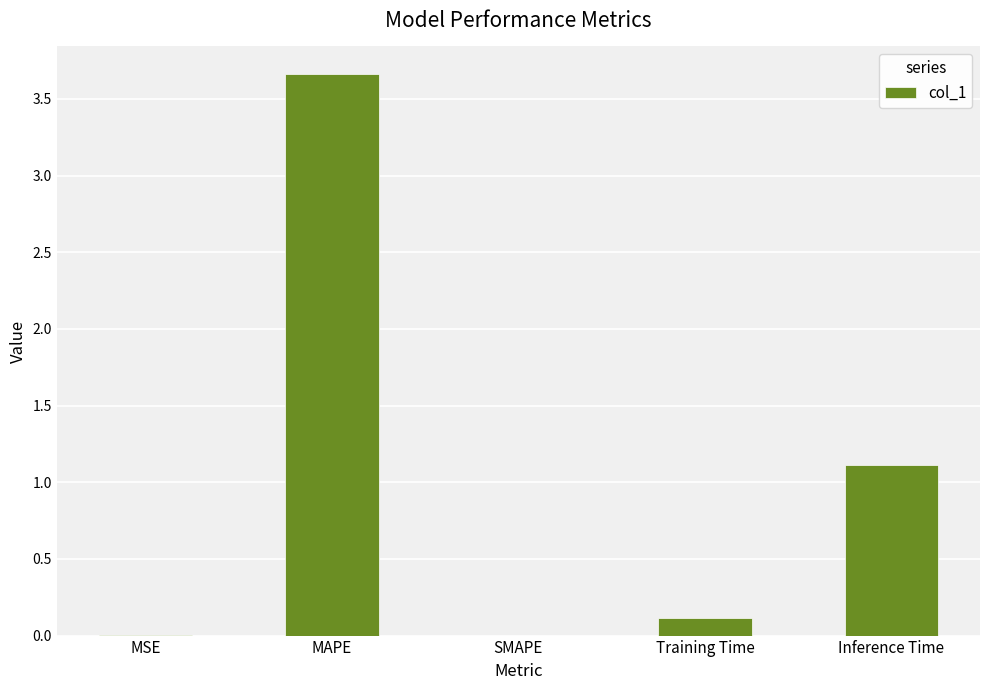

At which label is the value closest to 1?

Inference Time